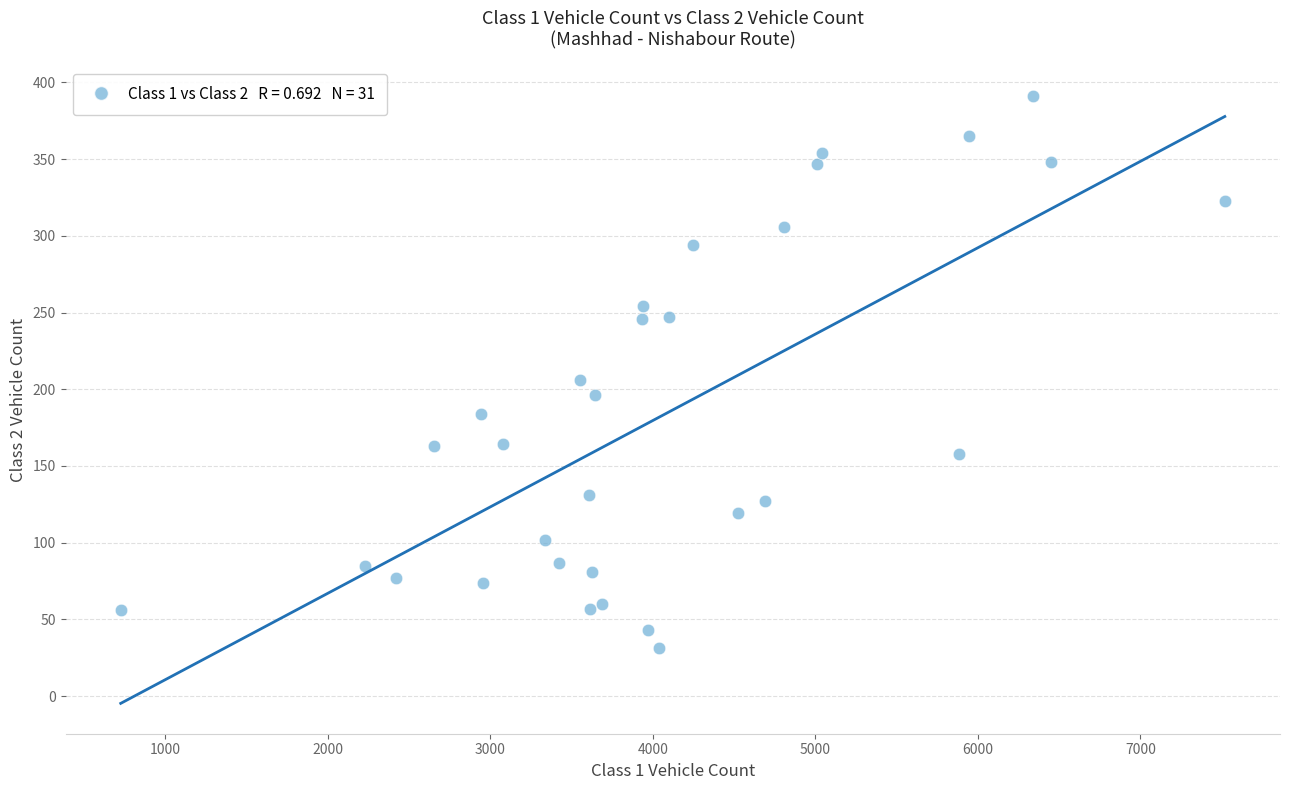

What Y value in the scatter plot is closest to 211?

206